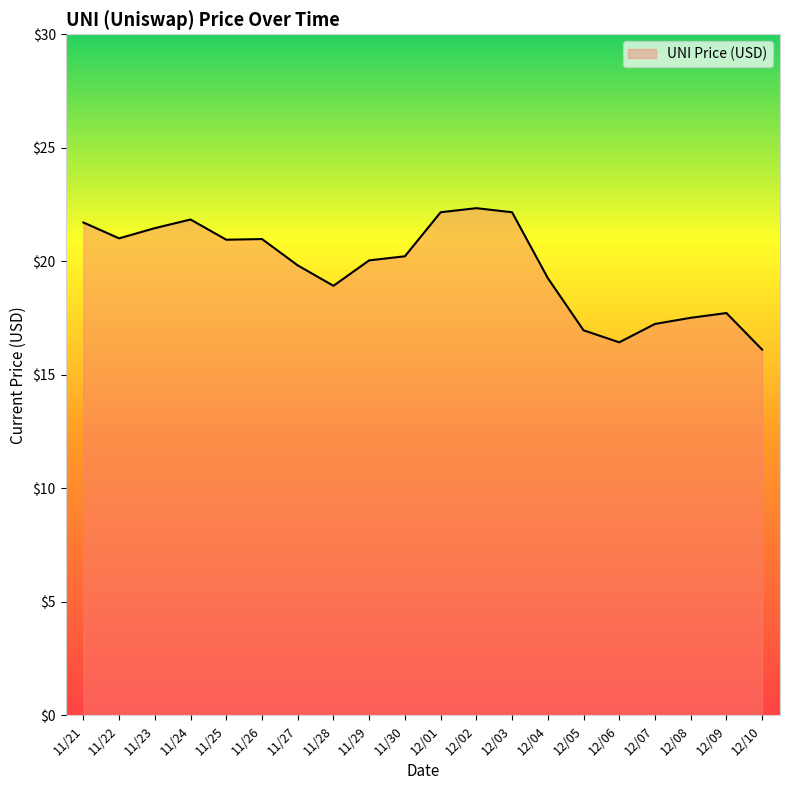

The chart shows a value of 29.2 at 12/06. True or false?

False